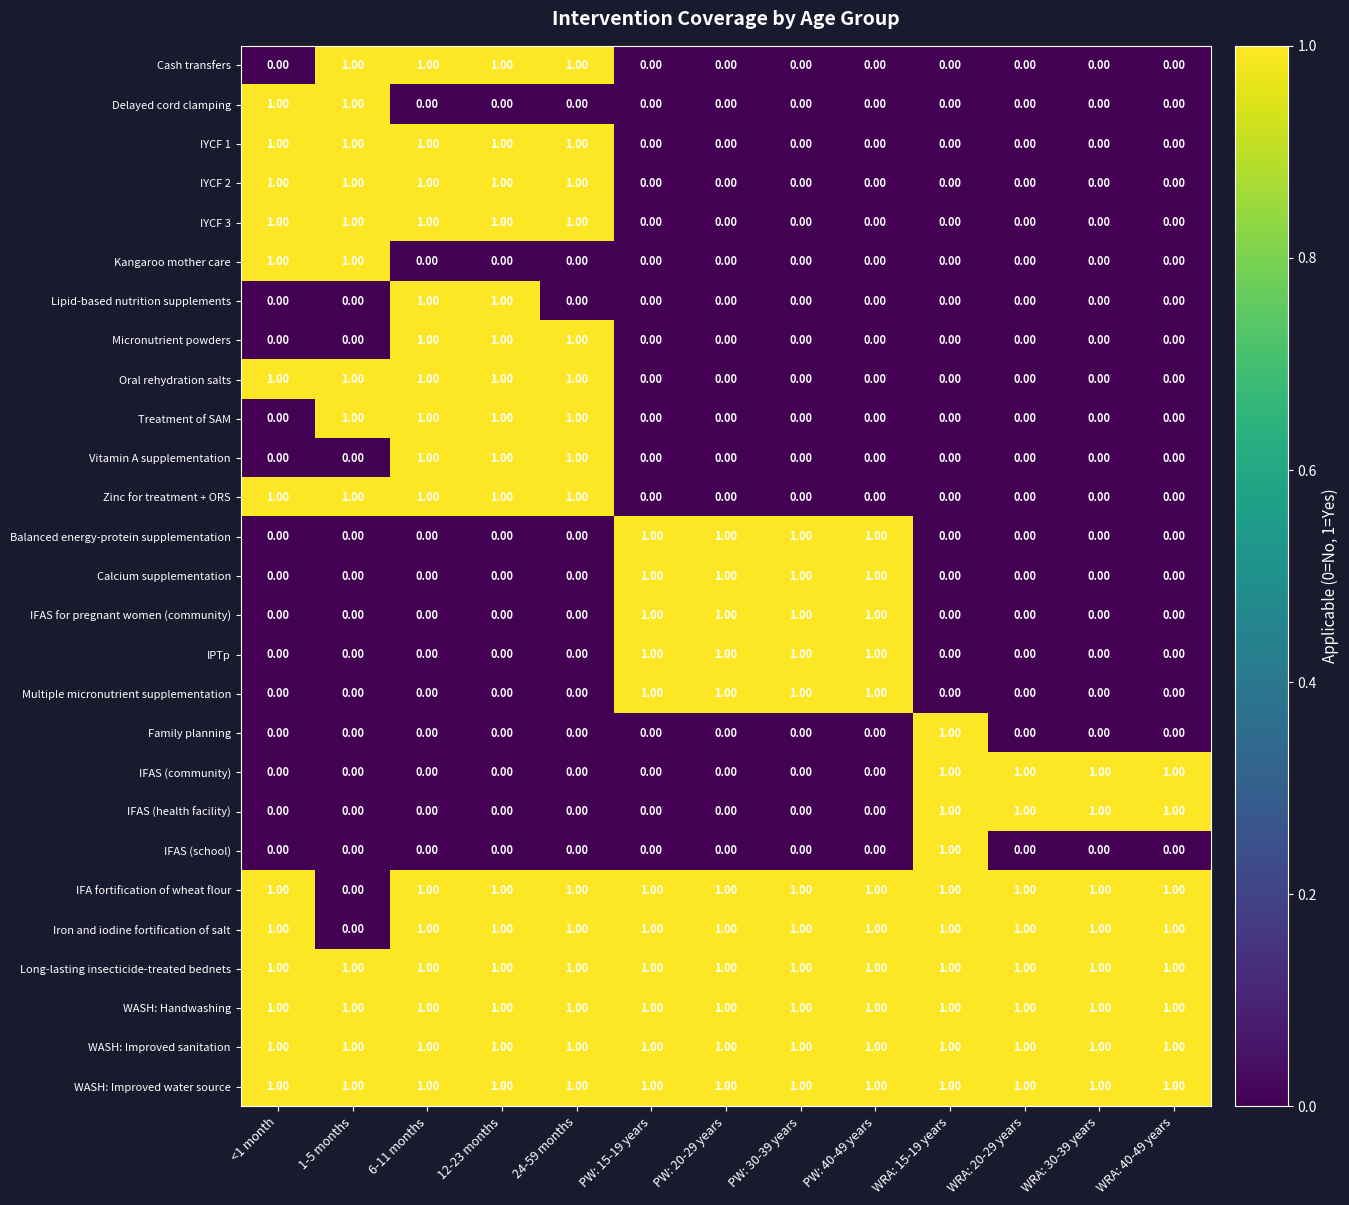

At how many categories does at least one series exceed 0?

13